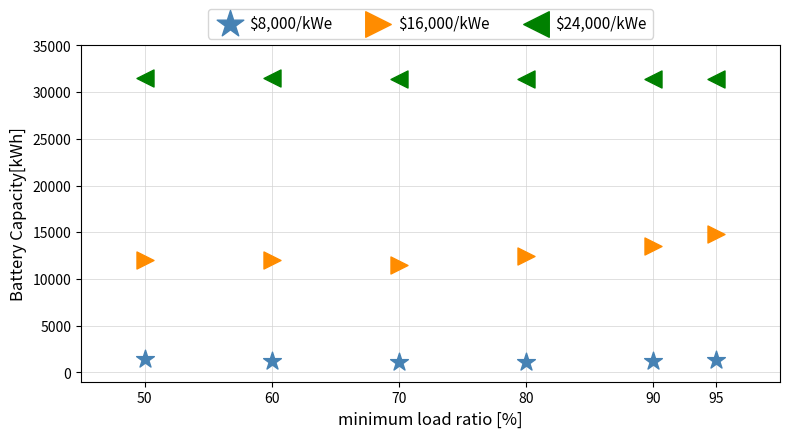

Which series contains the highest Y value?

$24,000/kWe